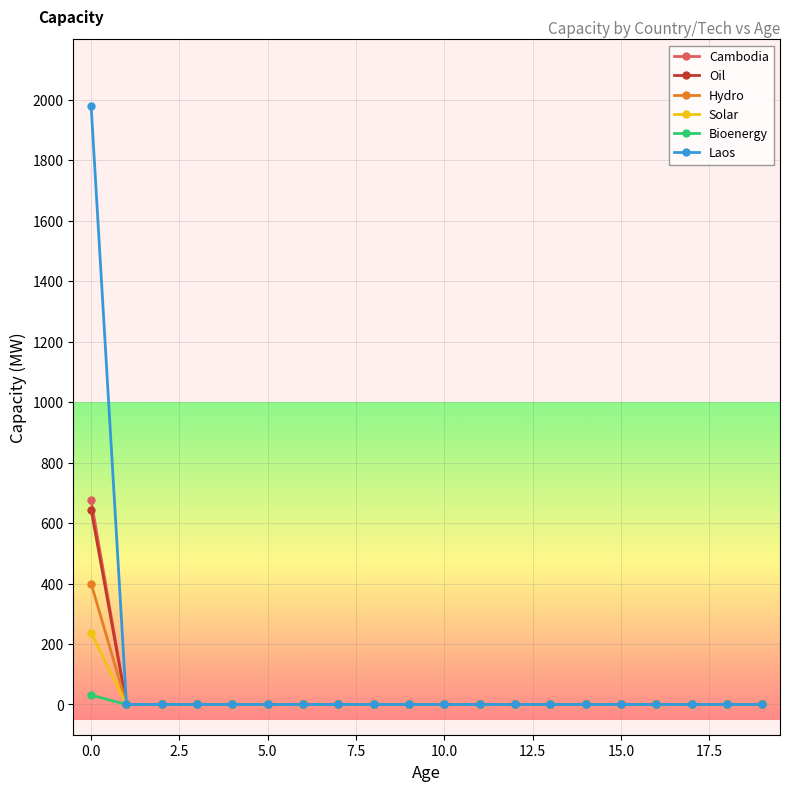

What are all the series names shown in the legend?

Cambodia, Oil, Hydro, Solar, Bioenergy, Laos